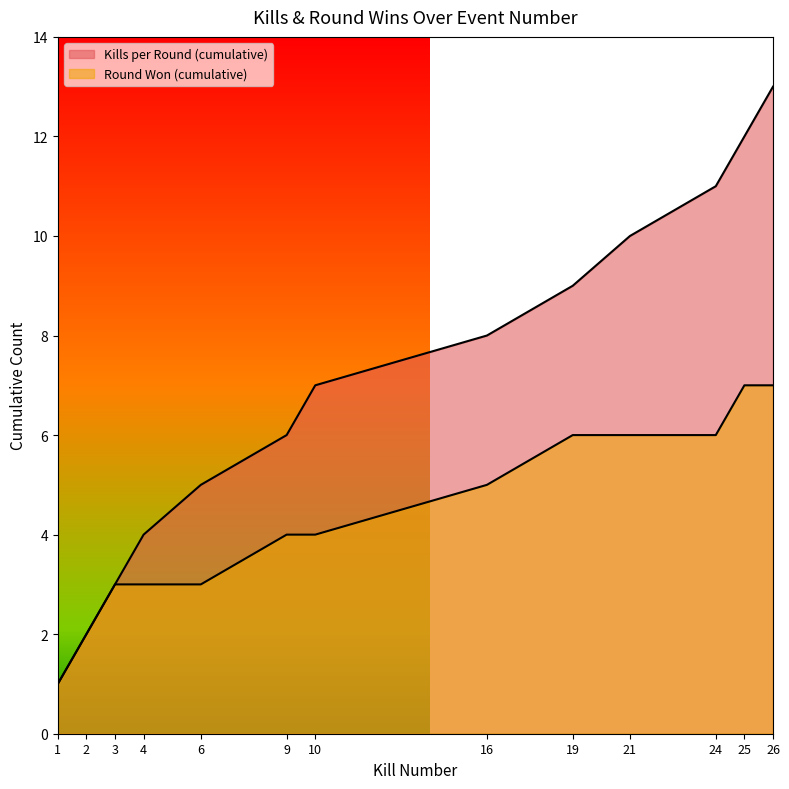

What are all the series names shown in the legend?

Kills per Round (cumulative), Round Won (cumulative)